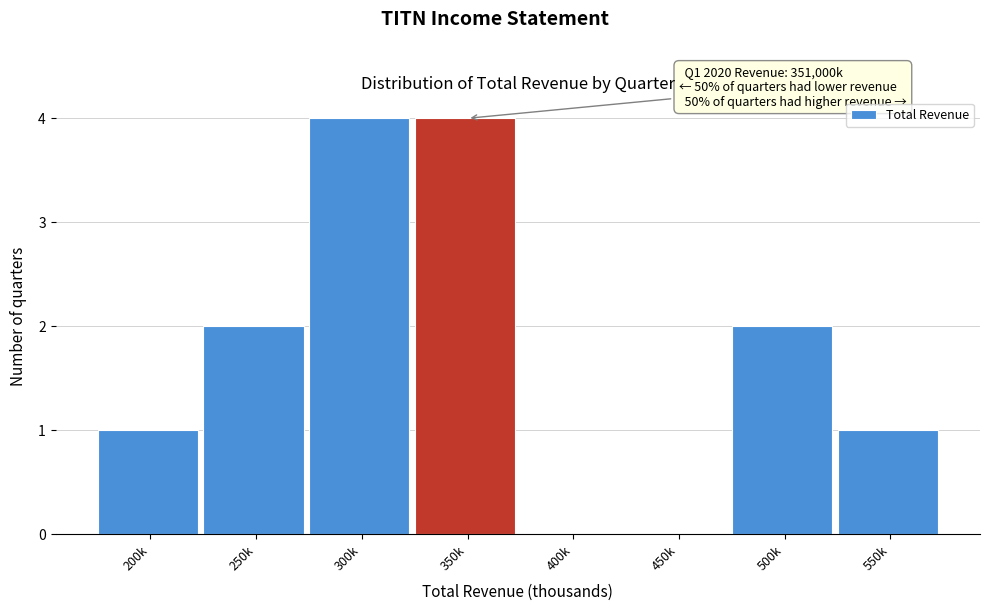

Reading right to left, extract all data points from this chart.

550k=1	500k=2	450k=0	400k=0	350k=4	300k=4	250k=2	200k=1